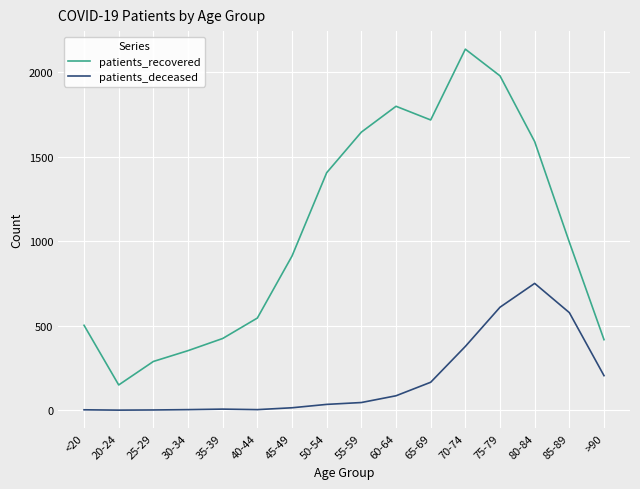

List the series in order of their overall mean, highest first.

patients_recovered, patients_deceased